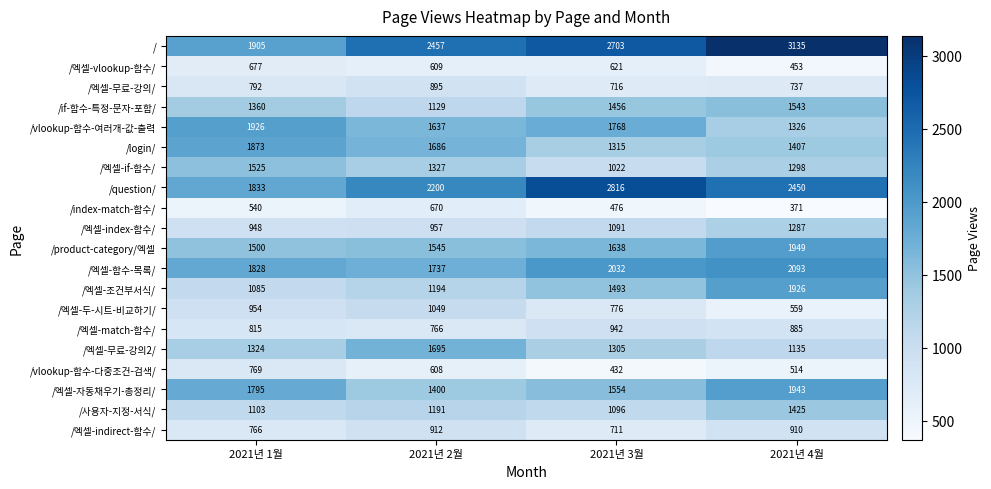

Between 2021년 3월 and 2021년 4월, which series saw the biggest shift?

/vlookup-함수-여러개-값-출력